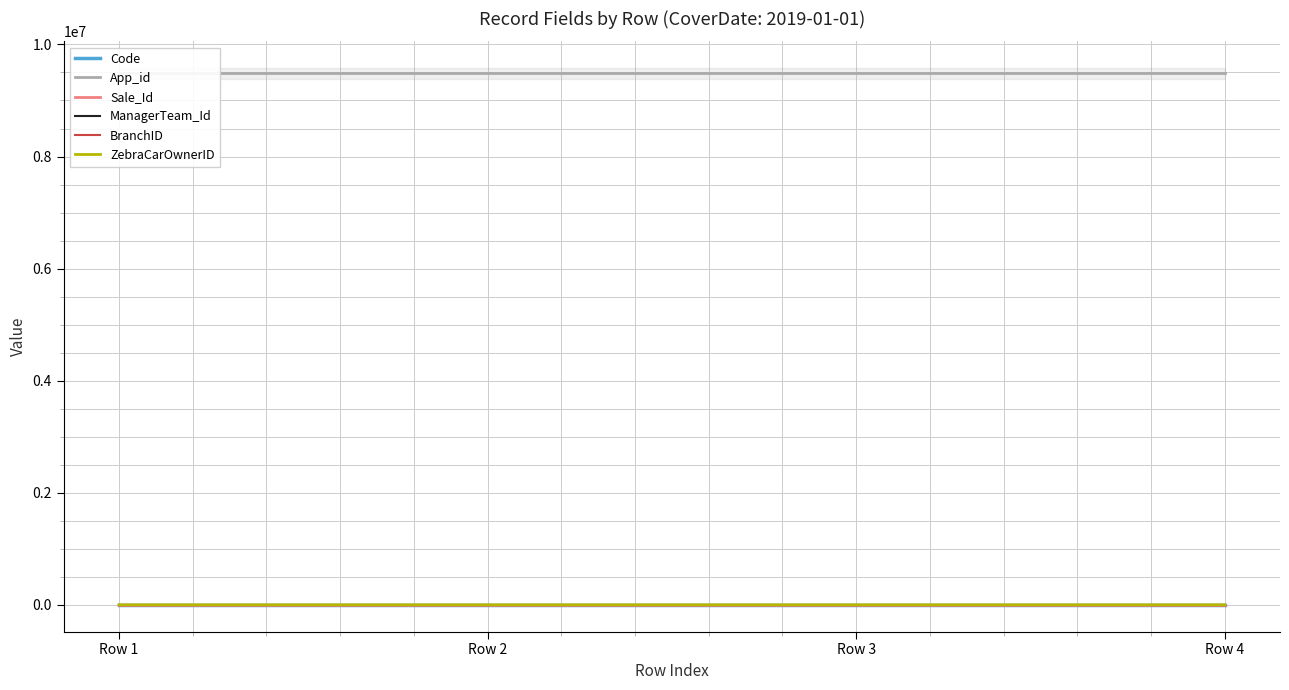

The value of ManagerTeam_Id at Row 3 is 186. True or false?

True